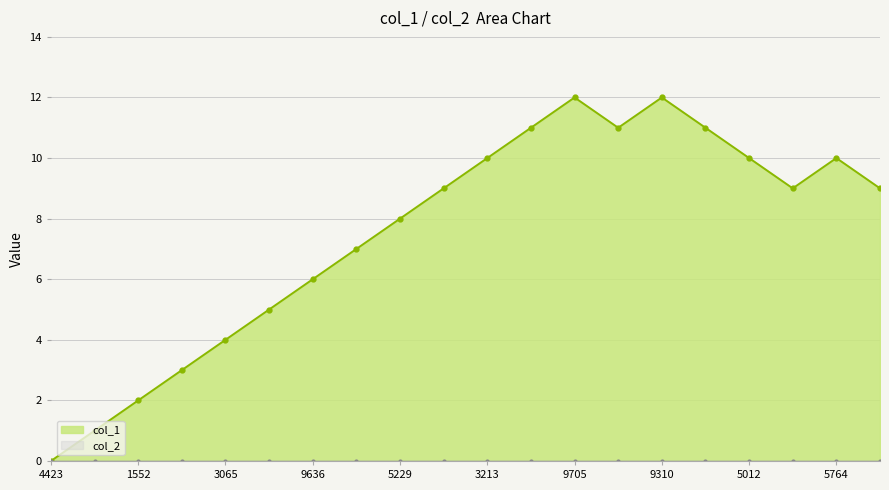

Where is the first local minimum?

1597893290